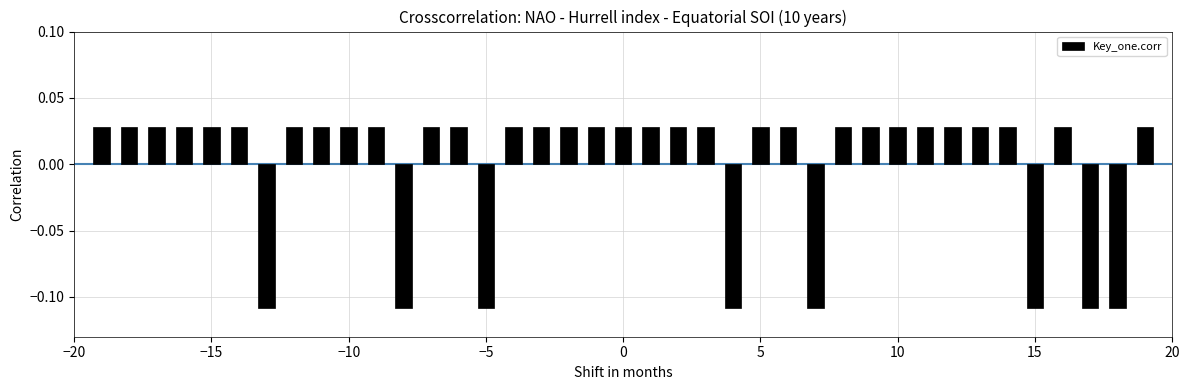

Count the values in the range 0 to 1.

31